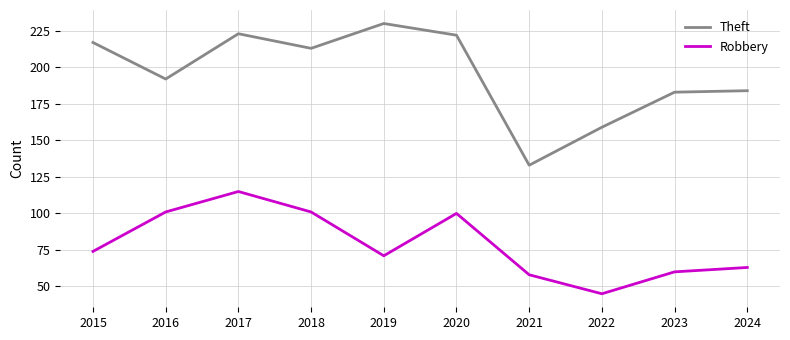

How many lines are shown in the chart?

2